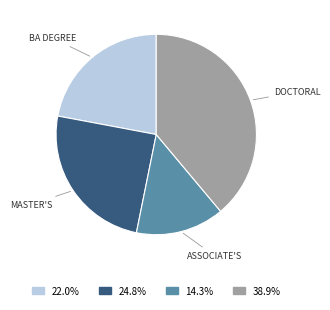

Is there a majority slice in this chart?

No